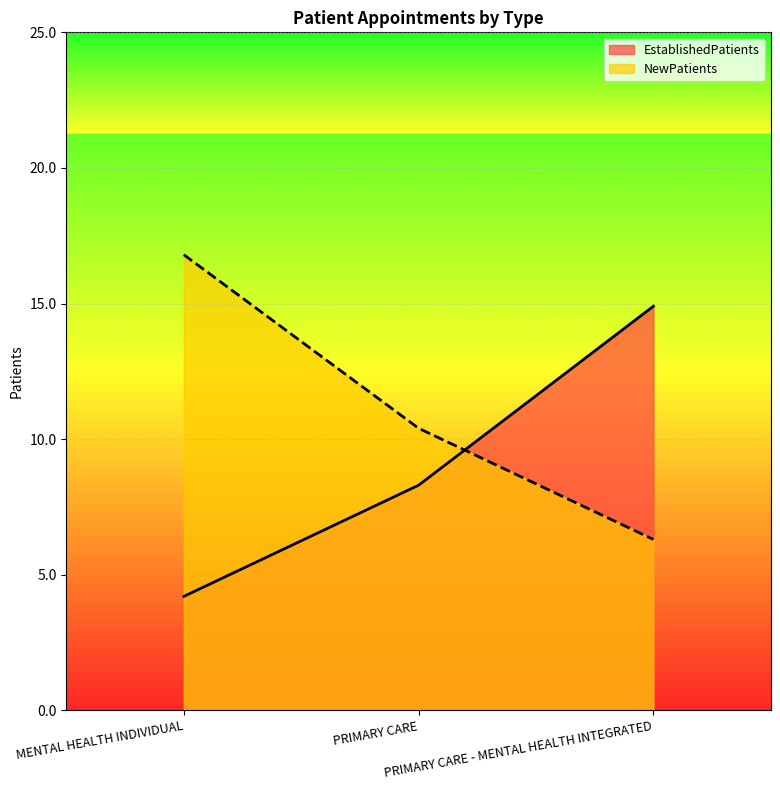

At how many categories does at least one series exceed 6?

3